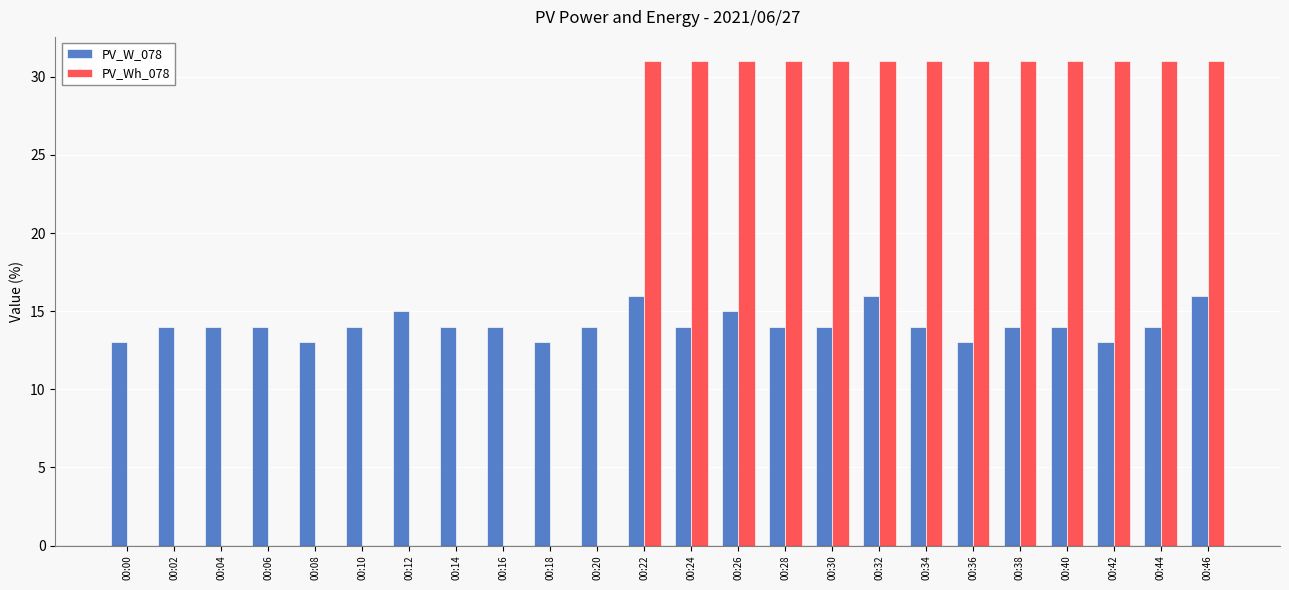

The value of PV_Wh_078 at 00:30 is 48. True or false?

False